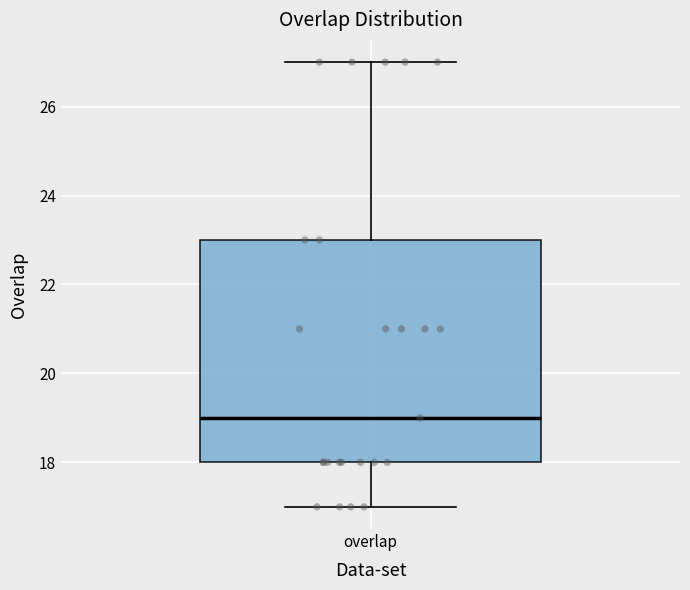

Where does the median line of the box for overlap sit on the y-axis? The values are not printed on the chart, so give them approximately, as read against the axis.

19